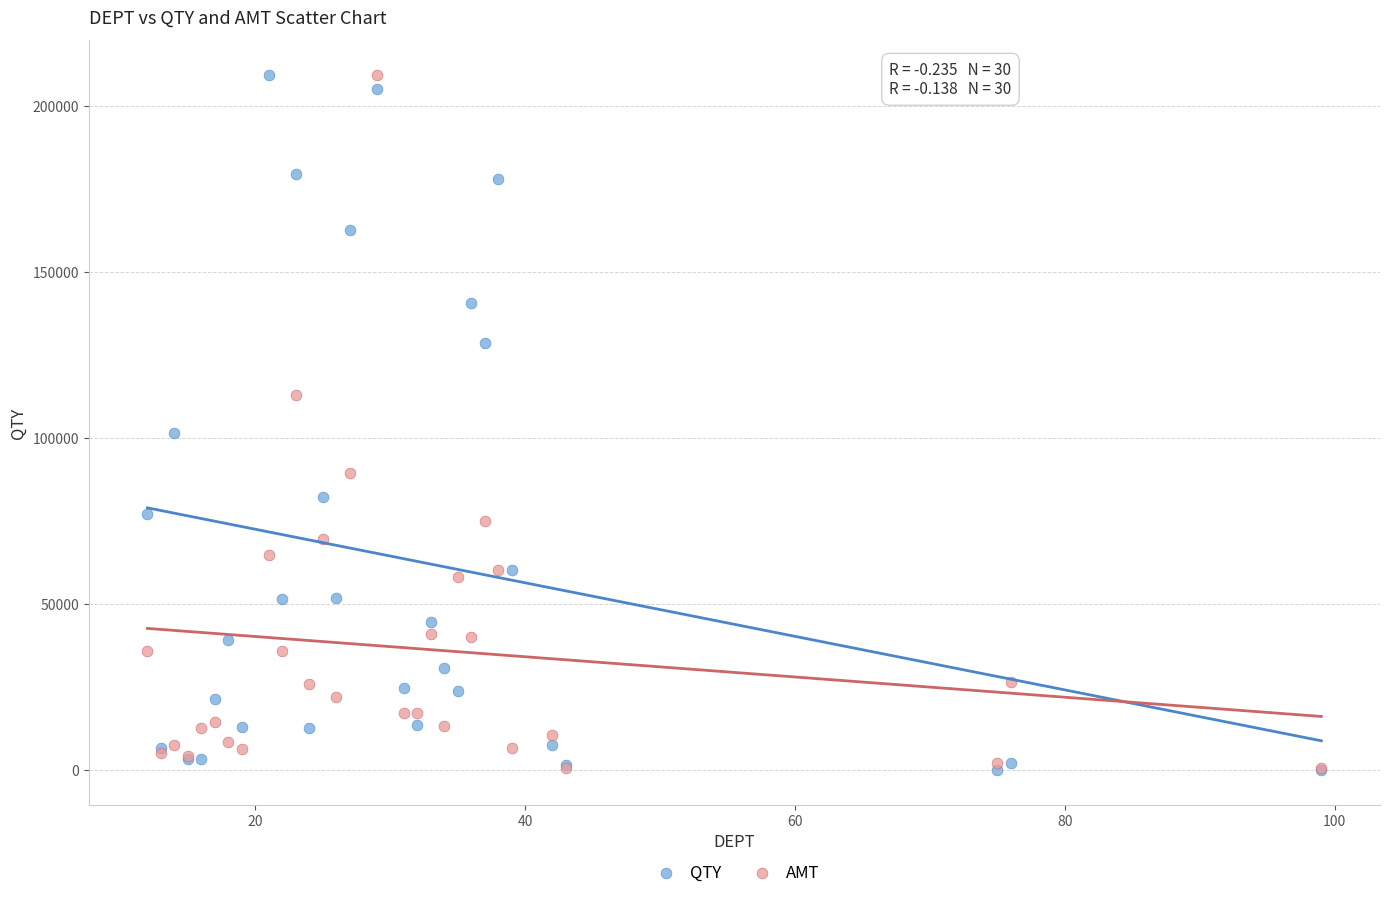

Across all series, what Y value is closest to 104667?

101355.0